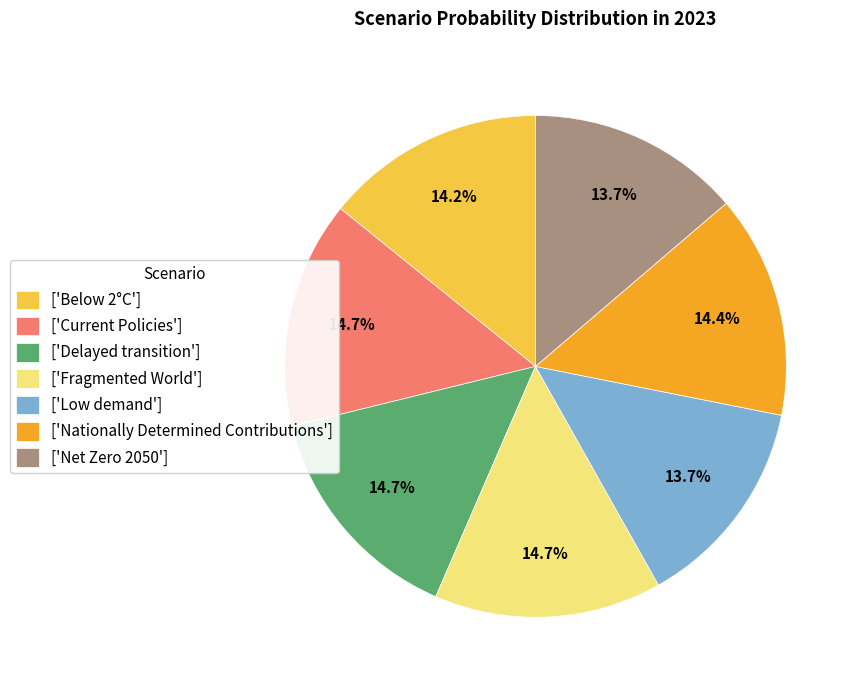

What portion of the pie excludes ['Net Zero 2050']?

86.3%